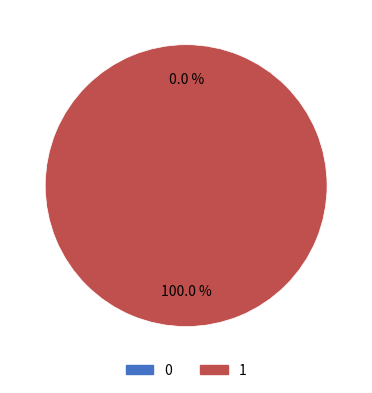

To the nearest percent, what is the difference between the 1 and 0 slice percentages?

100%